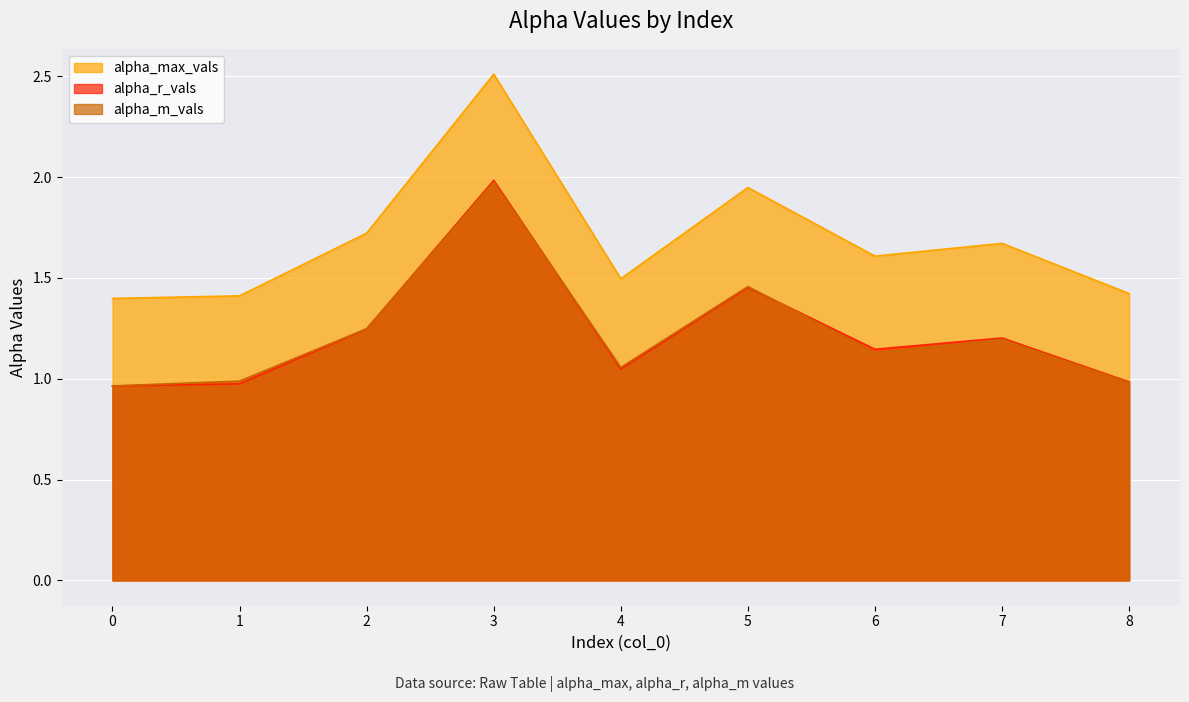

Where is the first local minimum for alpha_max_vals?

4